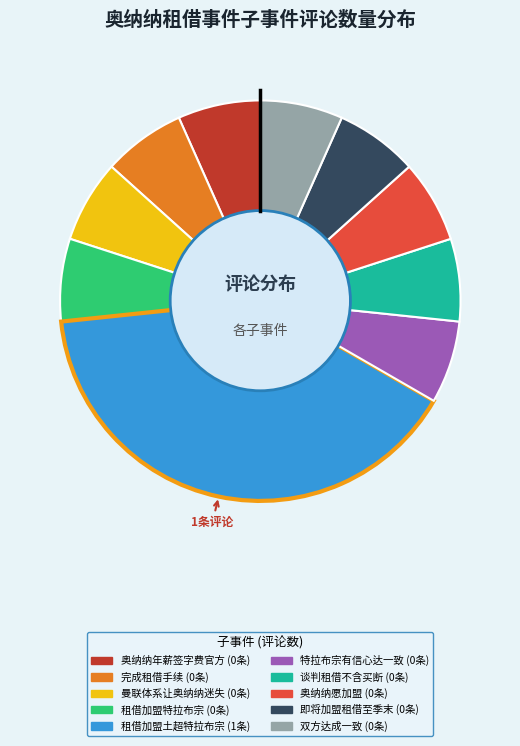

Is there a majority slice in this chart?

No